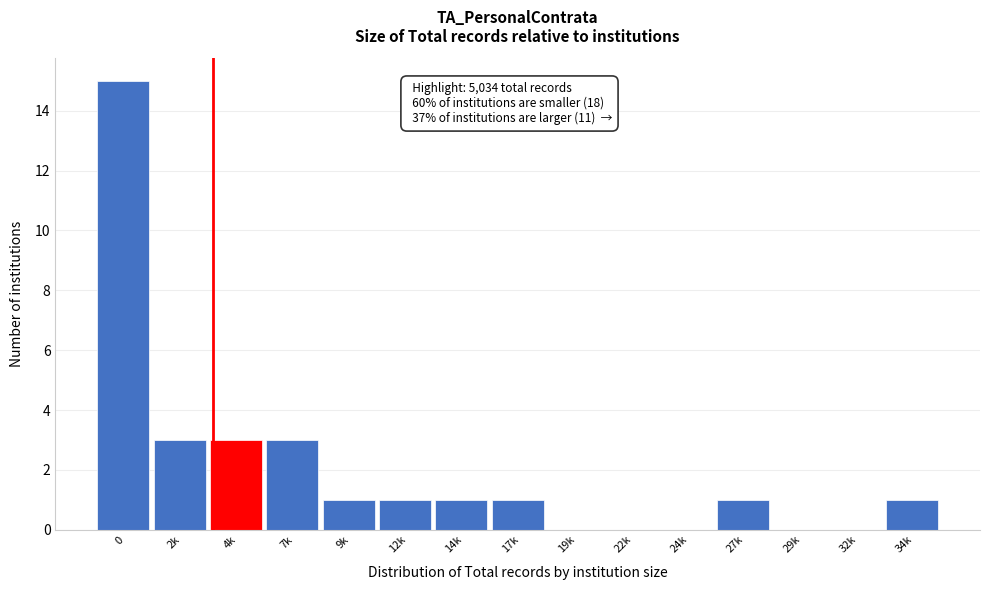

Reading left to right, extract all data points from this chart.

0=15	2k=3	4k=3	7k=3	9k=1	12k=1	14k=1	17k=1	19k=0	22k=0	24k=0	27k=1	29k=0	32k=0	34k=1